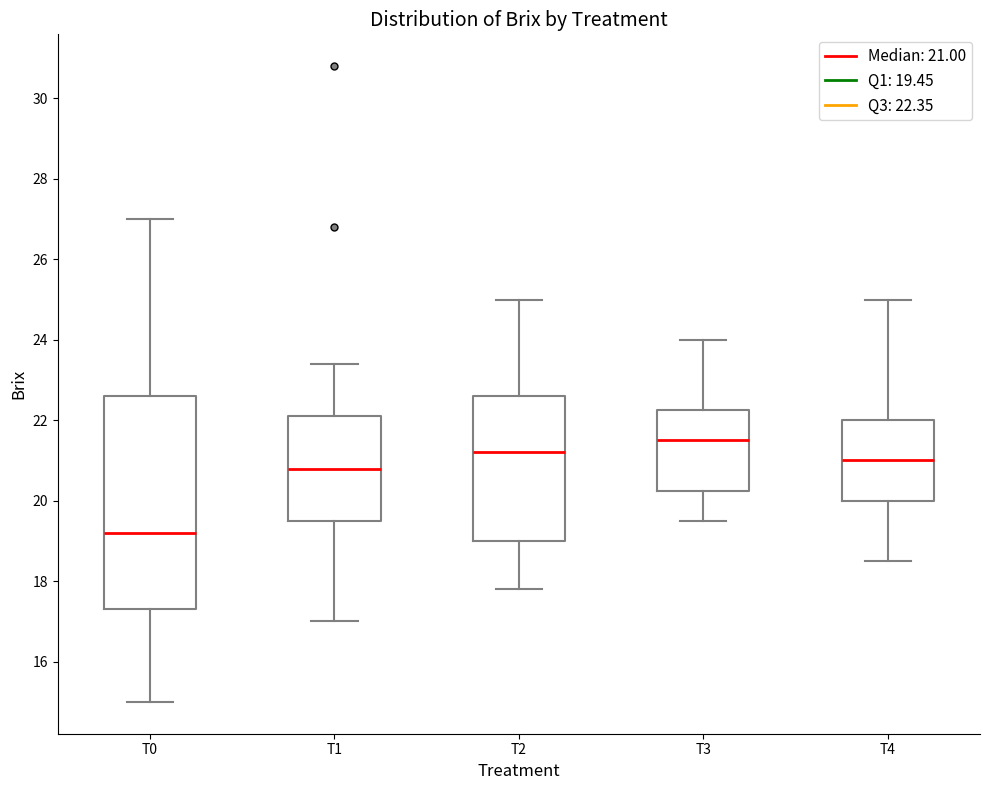

Which box is the tallest, from its lower edge to its upper edge?

T0